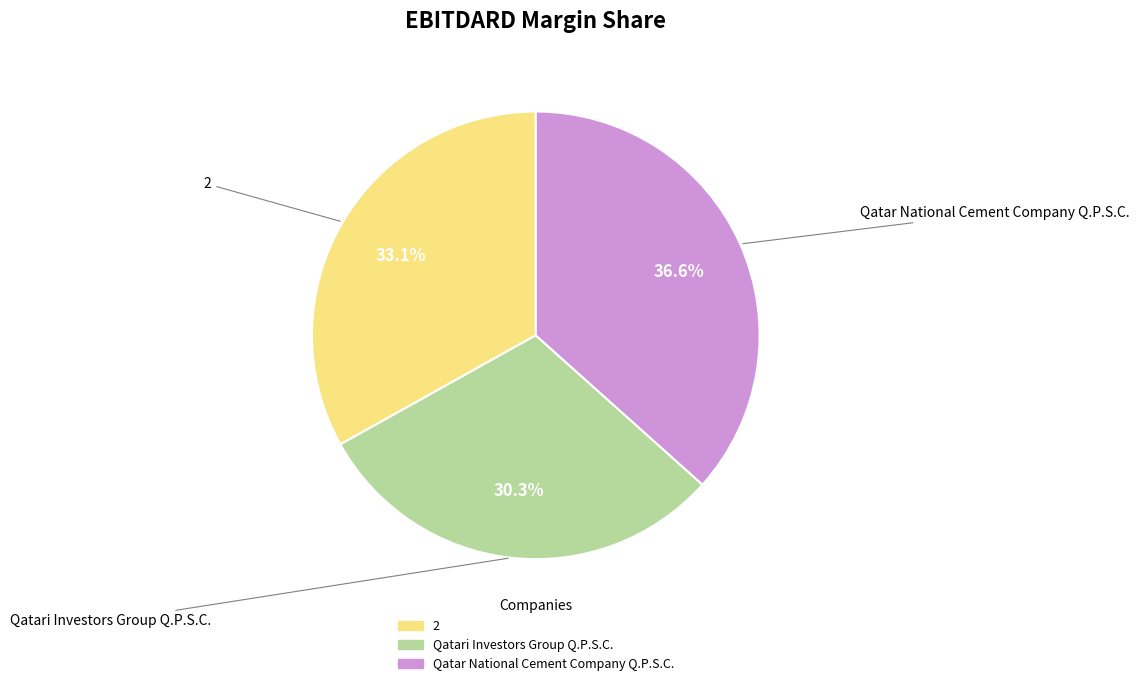

Does any single category account for the majority?

No